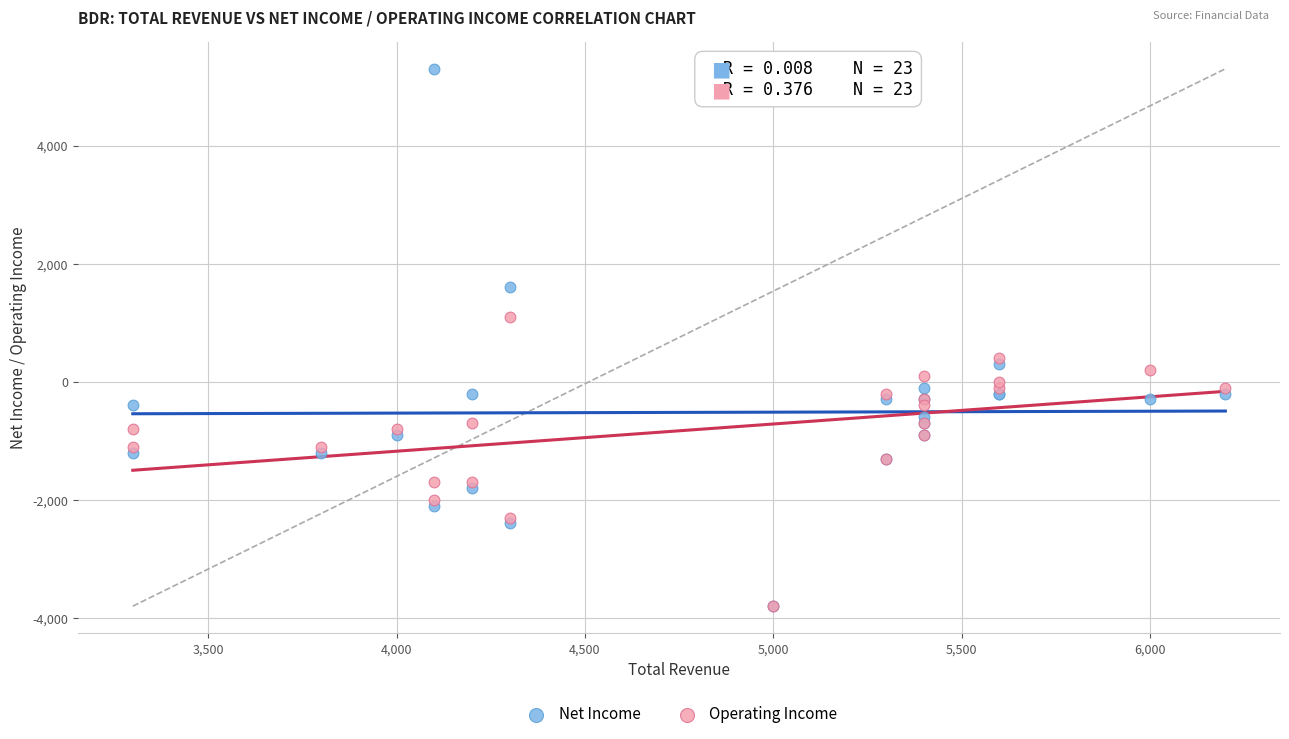

What are all the series names shown in the legend?

Net Income, Operating Income